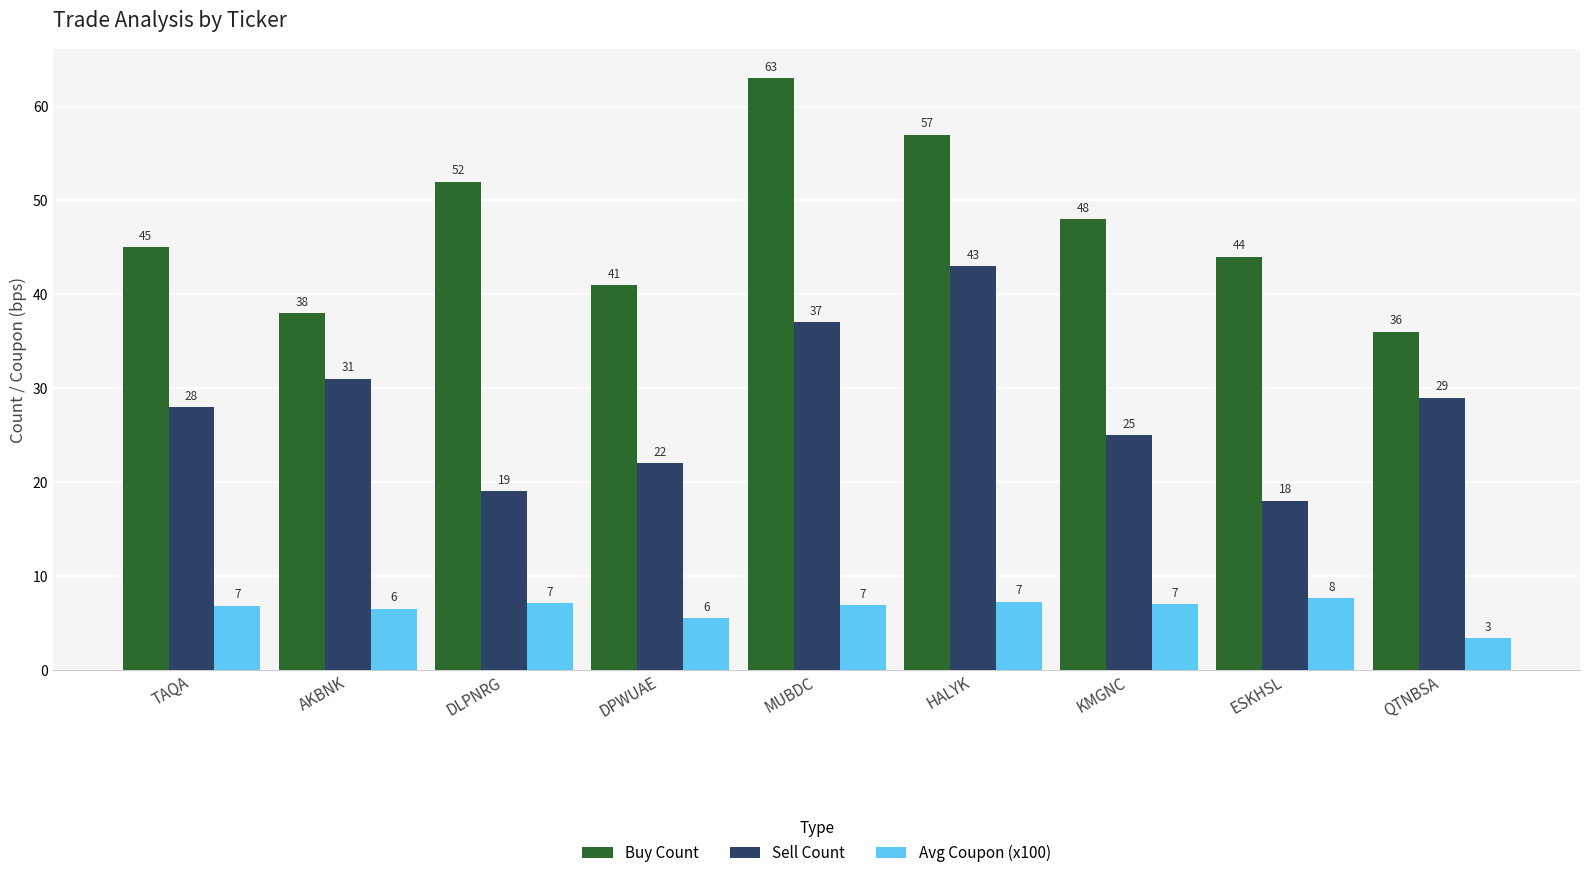

Is it true that Avg Coupon (x100) equals 6.5 at AKBNK?

True